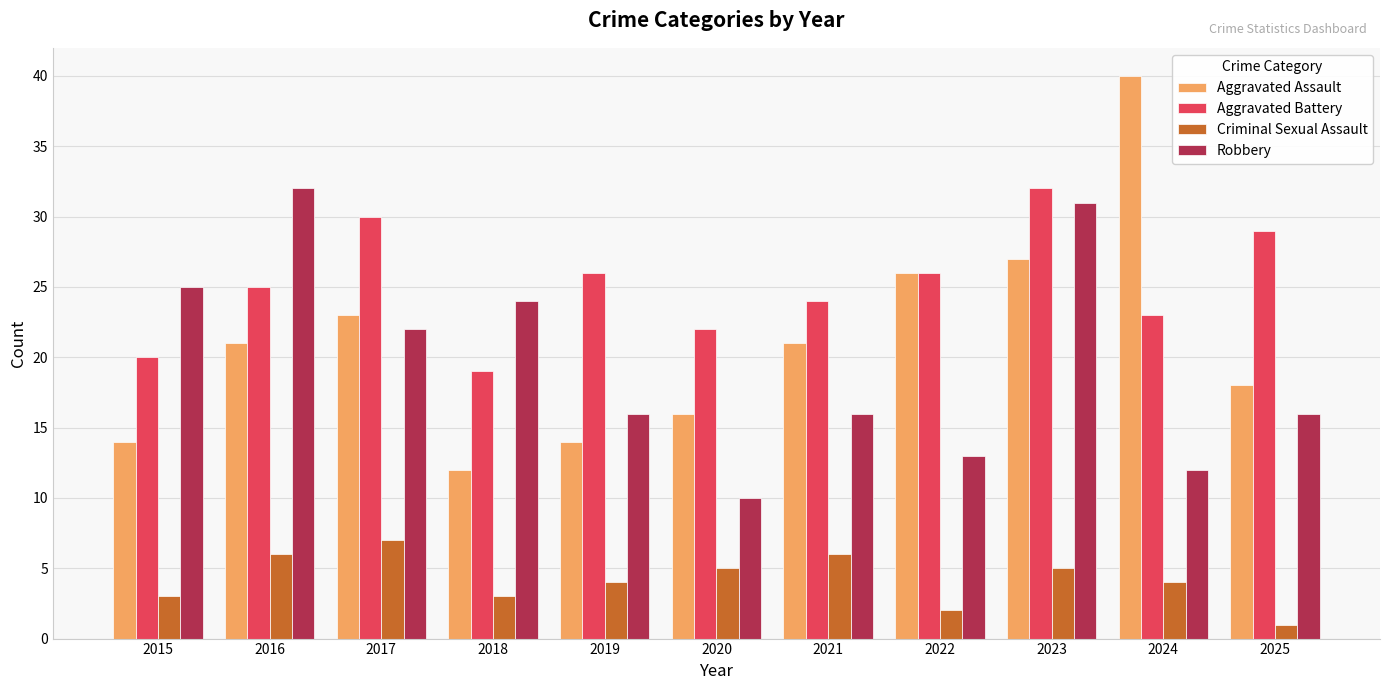

Which label corresponds to the smallest value in the chart?

2025